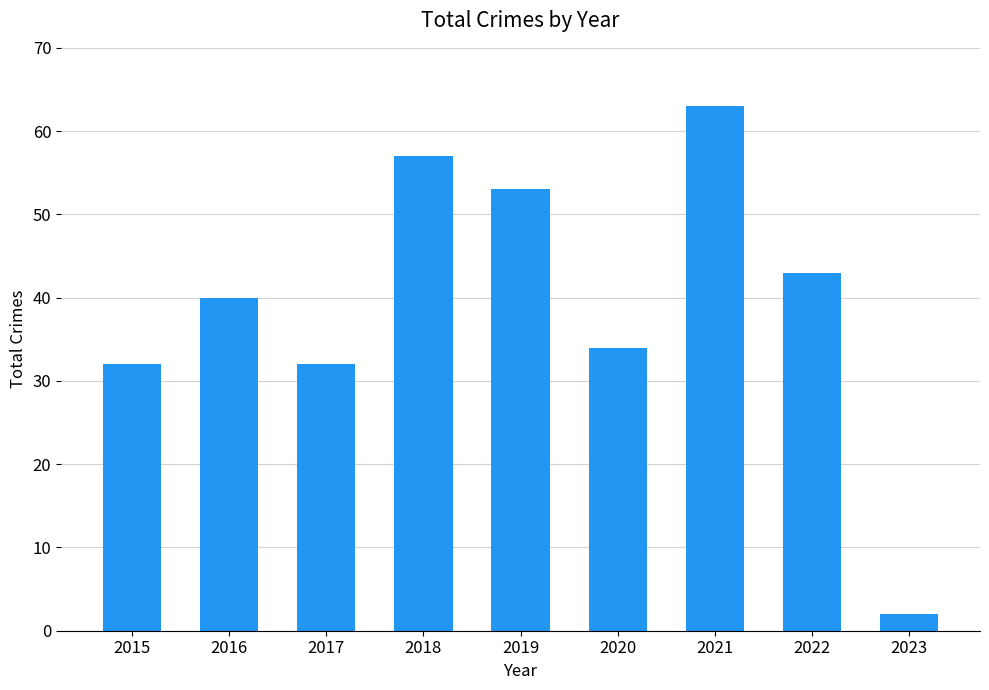

Which has a higher value, 2020 or 2016?

2016